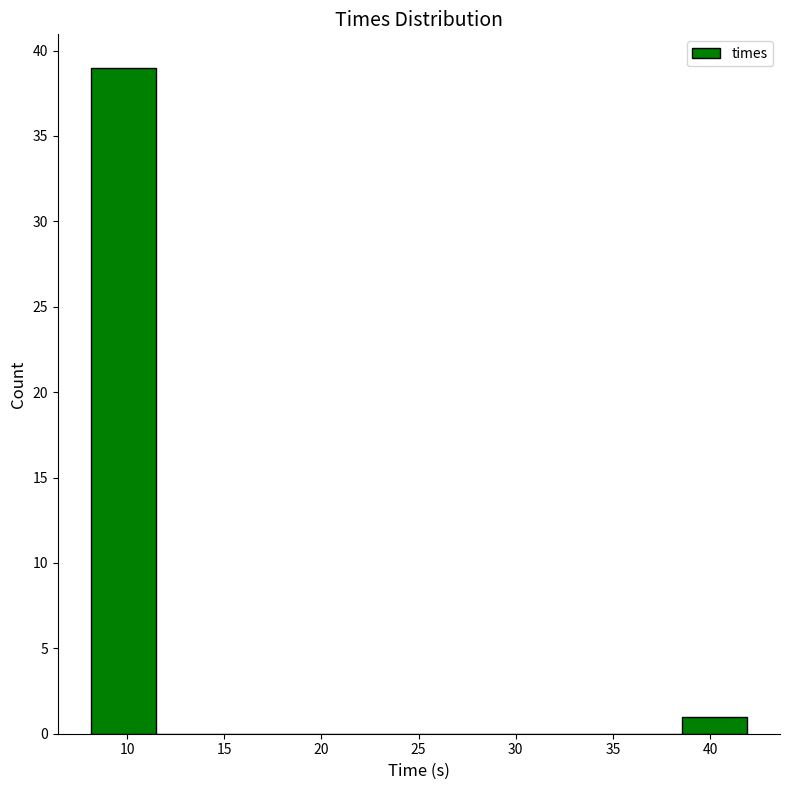

How tall is the bar that spans 8.0 to 11.5 on the x-axis? Neither the bar edges nor the heights are printed on the chart, so give them approximately, as read against the axes.

39